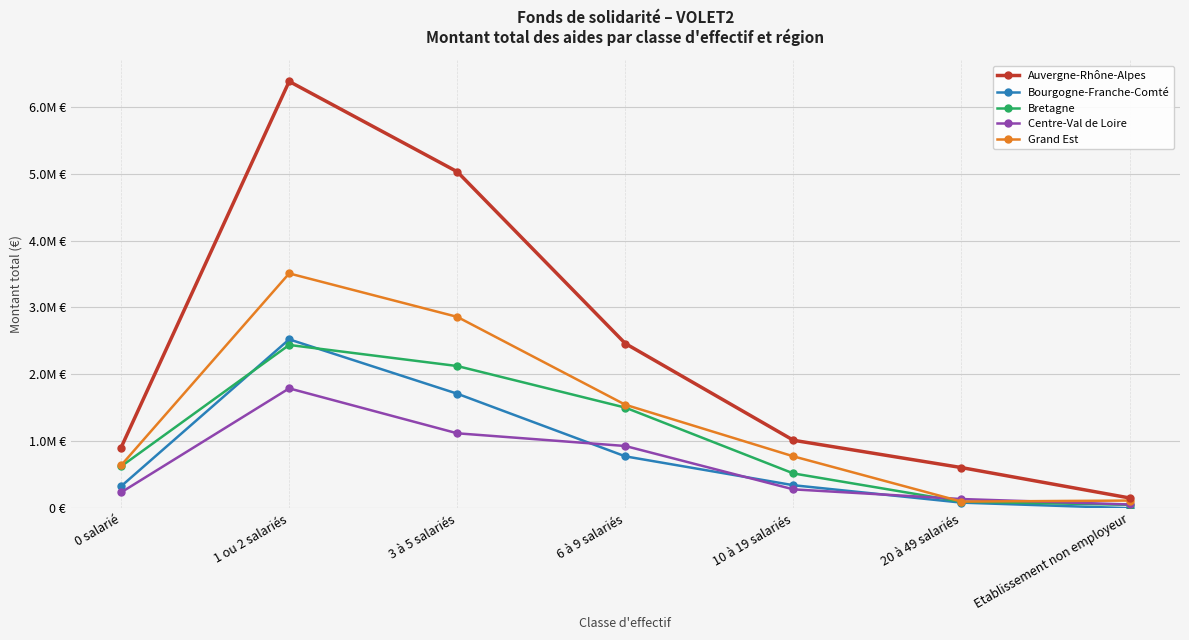

Reading left to right, list all the values displayed in this chart.

Auvergne-Rhône-Alpes: 906409.0	6378843.1	5028831.9	2461271.5	1015361.0	606900.0	153188.0
Bourgogne-Franche-Comté: 327730.1	2523570.3	1711064.4	774841.0	343391.0	83163.2	0.0
Bretagne: 624852.4	2440097.9	2124800.0	1503340.0	519547.2	97000.0	50621.0
Centre-Val de Loire: 236167.0	1790880.9	1119562.2	929508.2	281461.0	137000.0	55500.0
Grand Est: 640261.7	3509010.0	2859585.0	1546243.7	774895.0	99000.0	114156.0